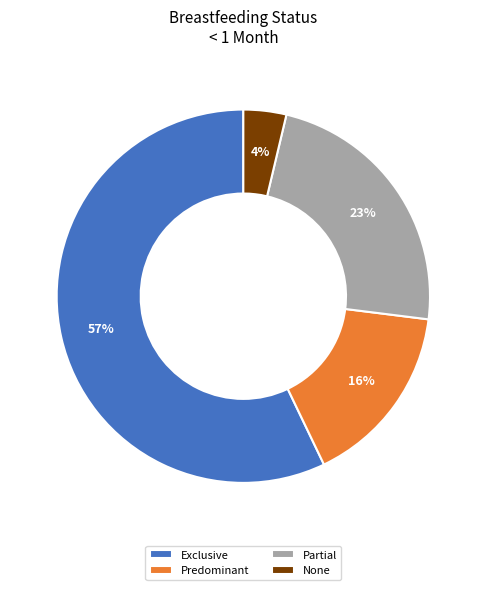

Between Exclusive and Predominant, which is larger?

Exclusive